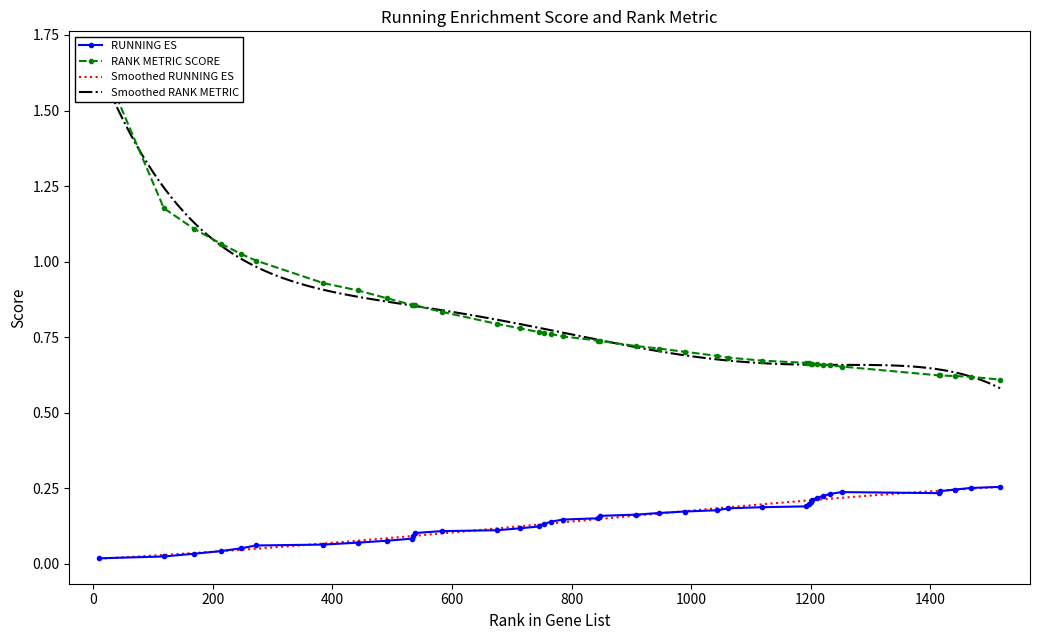

How many data points does each series have?

40